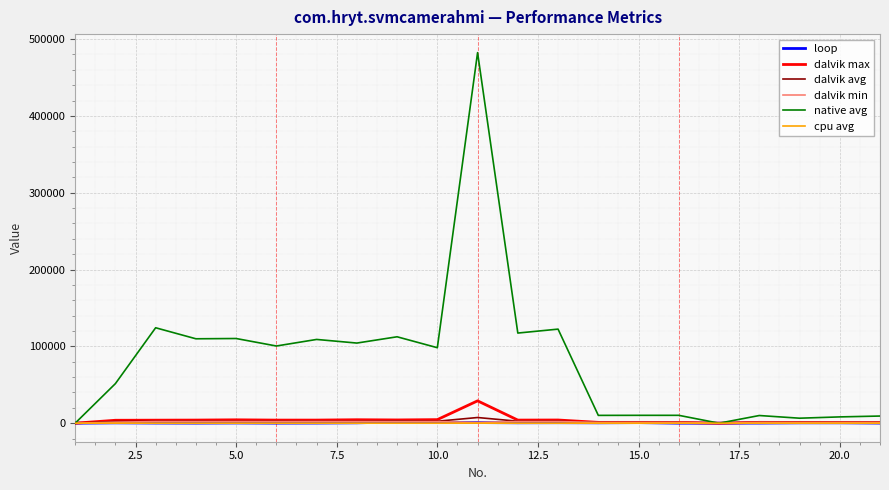

What is the maximum value for native avg?

482350.0